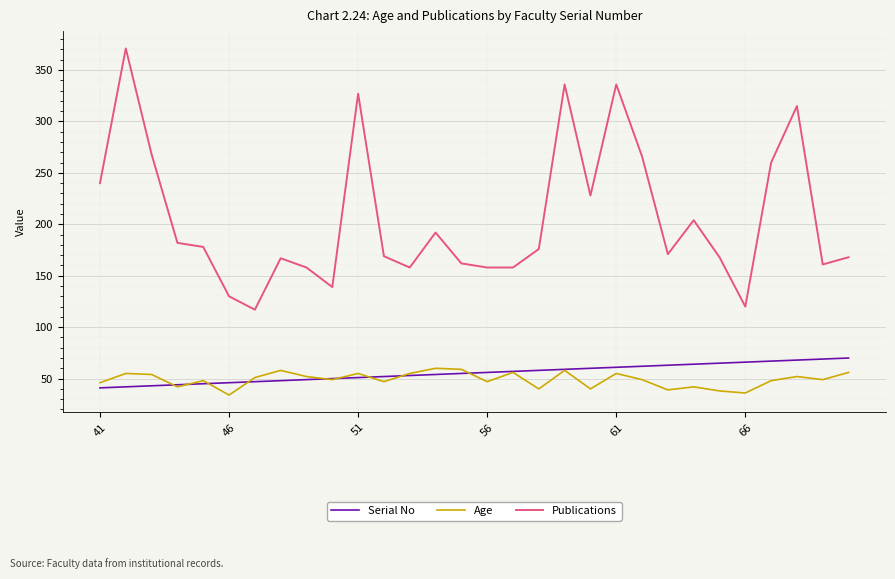

True or false: Publications and Age cross at least once.

False